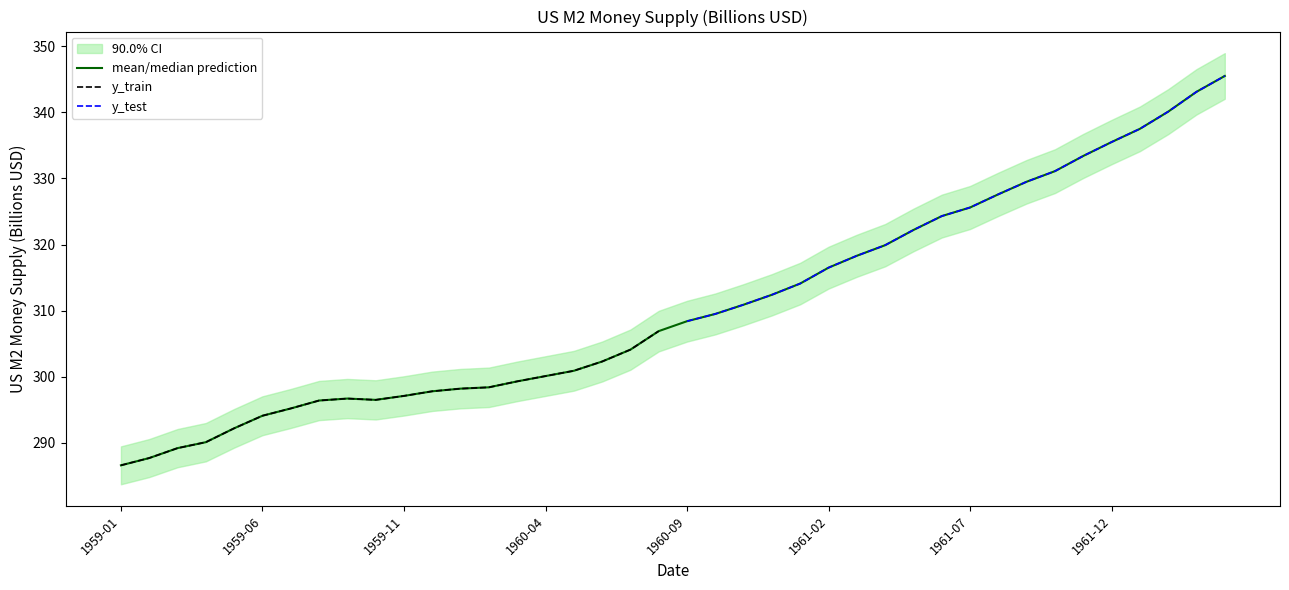

Count the number of categories in the chart.

40